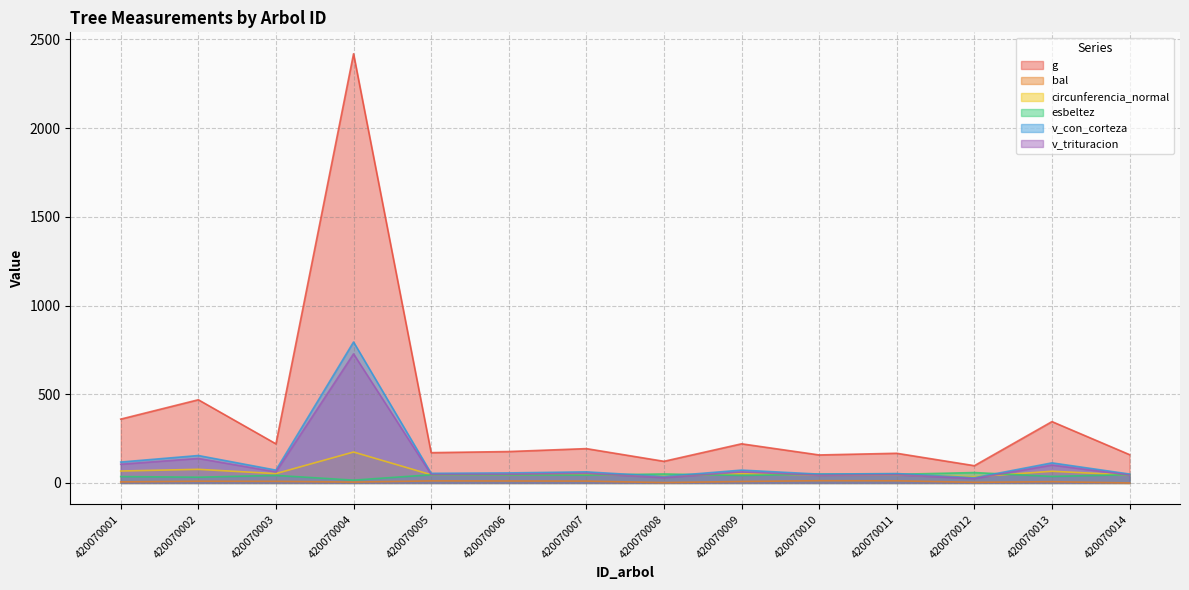

Which series has the widest spread of values?

g